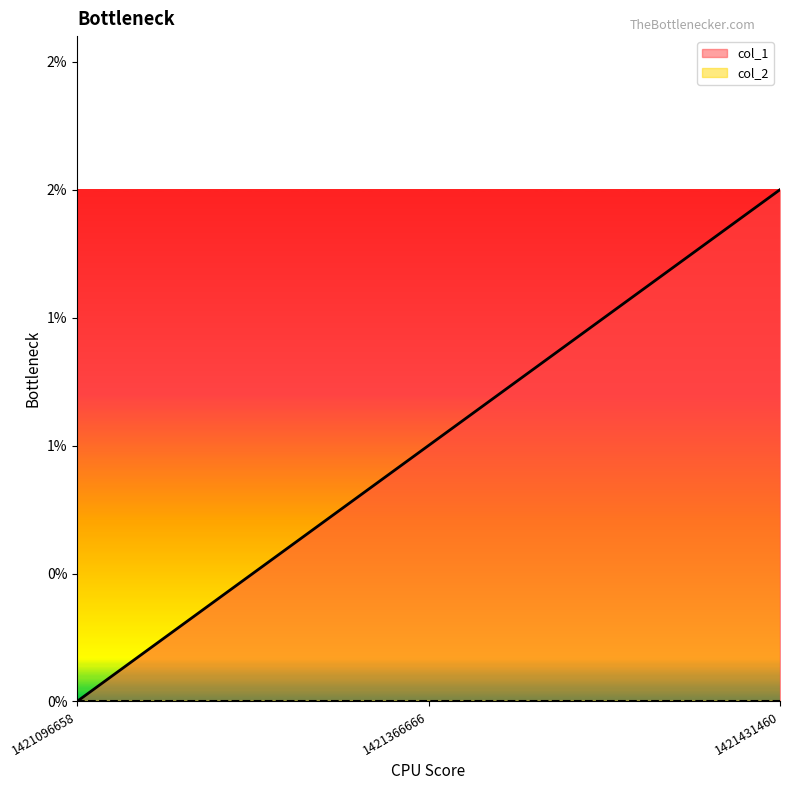

What is the sum of the values at 1421431460 and 1421096658?

2